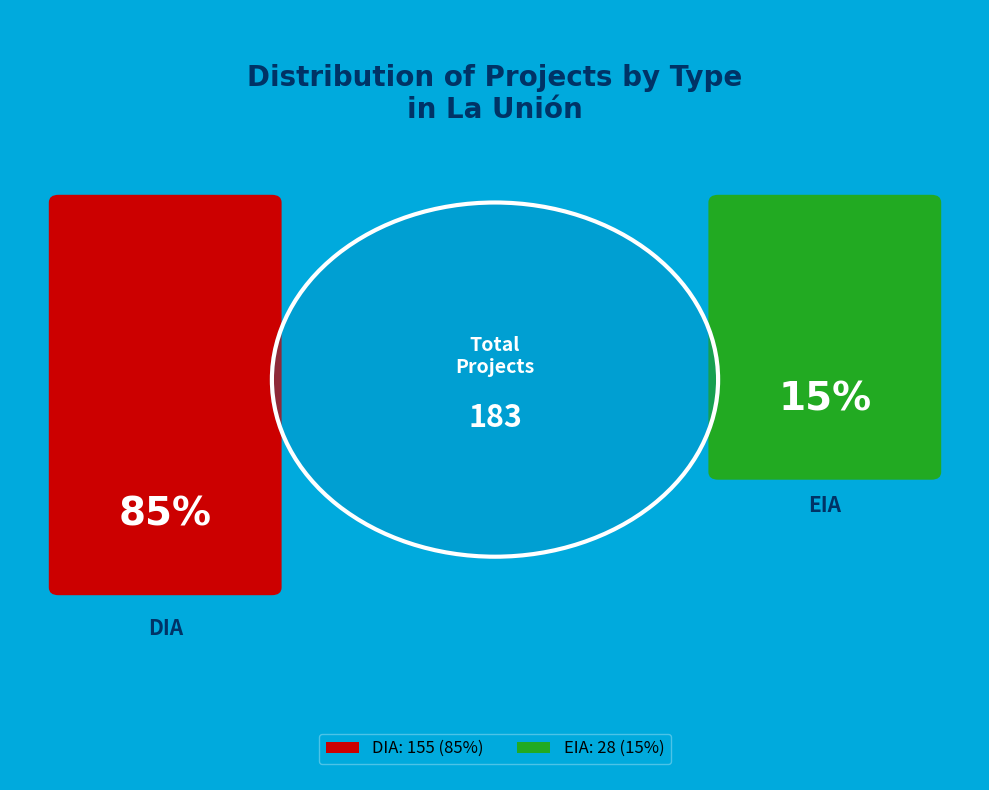

To the nearest percent, what is the average slice percentage?

50%